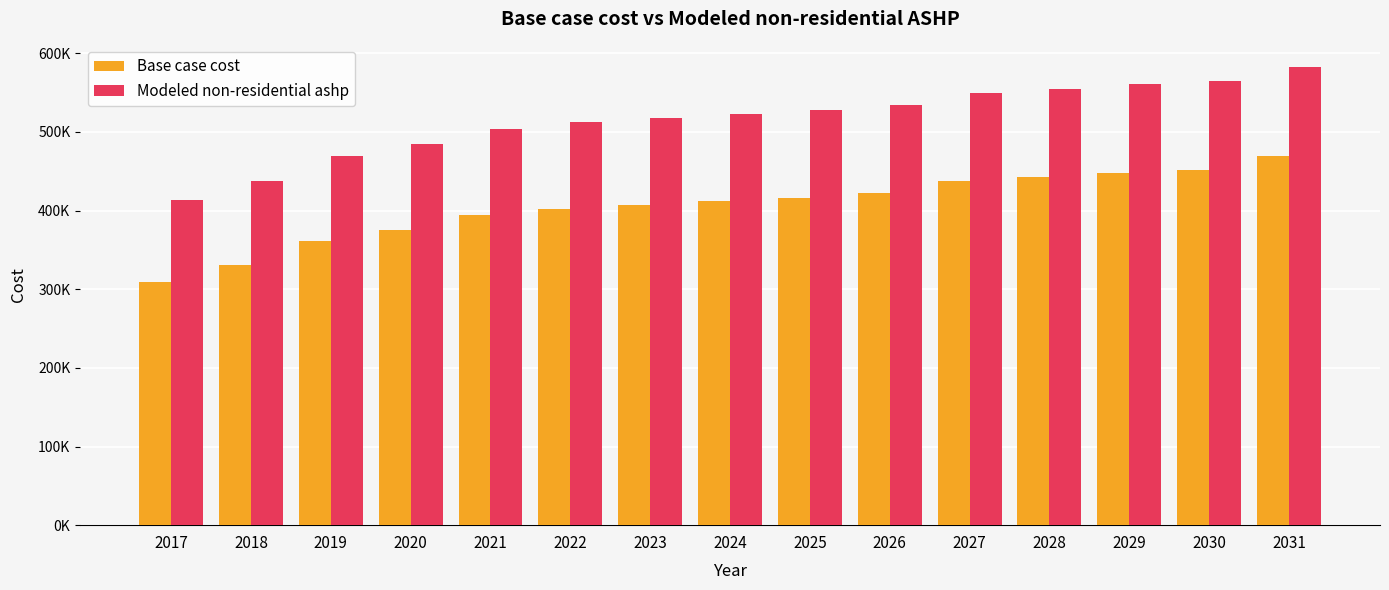

What is the highest value of the Base case cost series?

468835.5